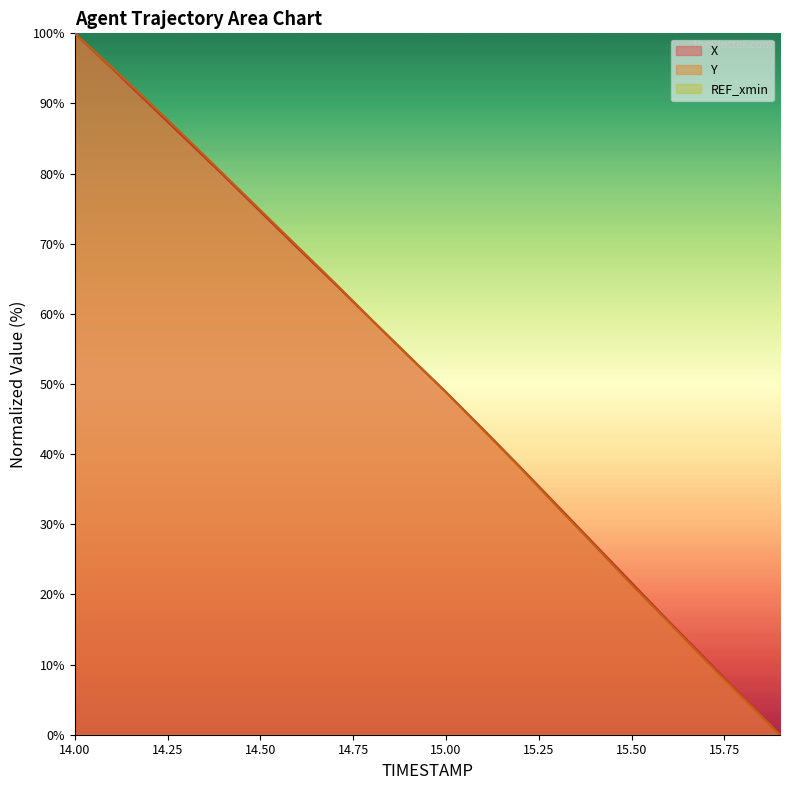

Reading right to left, list all the values displayed in this chart.

X: 0.0	5.4	10.8	16.2	21.7	27.2	32.7	38.2	43.6	48.9	53.9	59.1	64.3	69.4	74.6	79.8	84.9	89.9	95.0	100.0
Y: 0.0	5.3	10.5	16.0	21.4	27.0	32.5	38.1	43.5	48.8	54.0	59.2	64.5	69.6	74.8	80.0	85.1	90.2	95.1	100.0